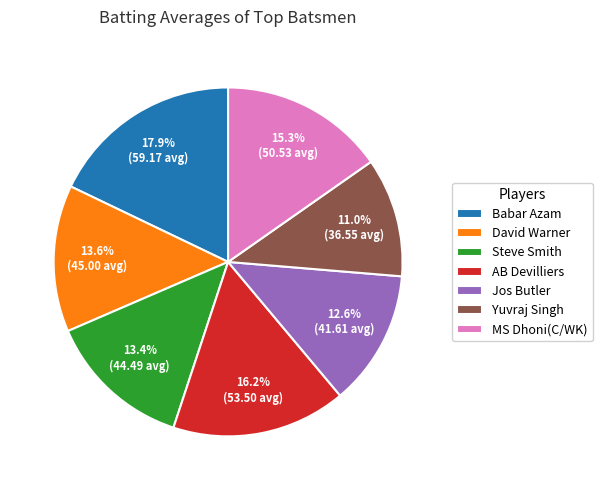

Which has a higher value, Babar Azam or David Warner?

Babar Azam